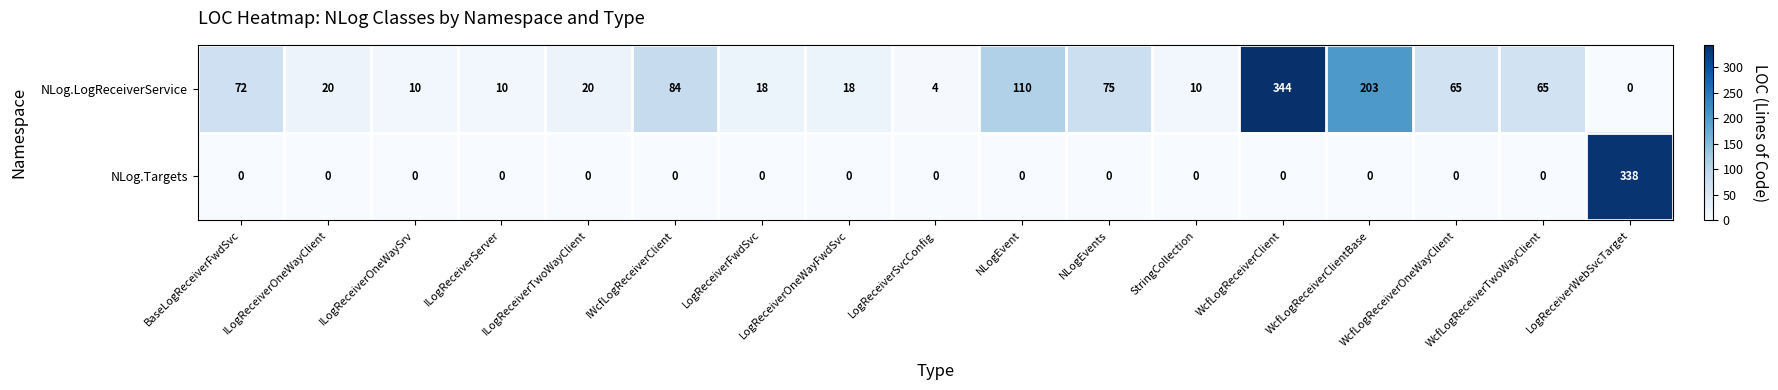

What is the maximum value shown in the chart?

344